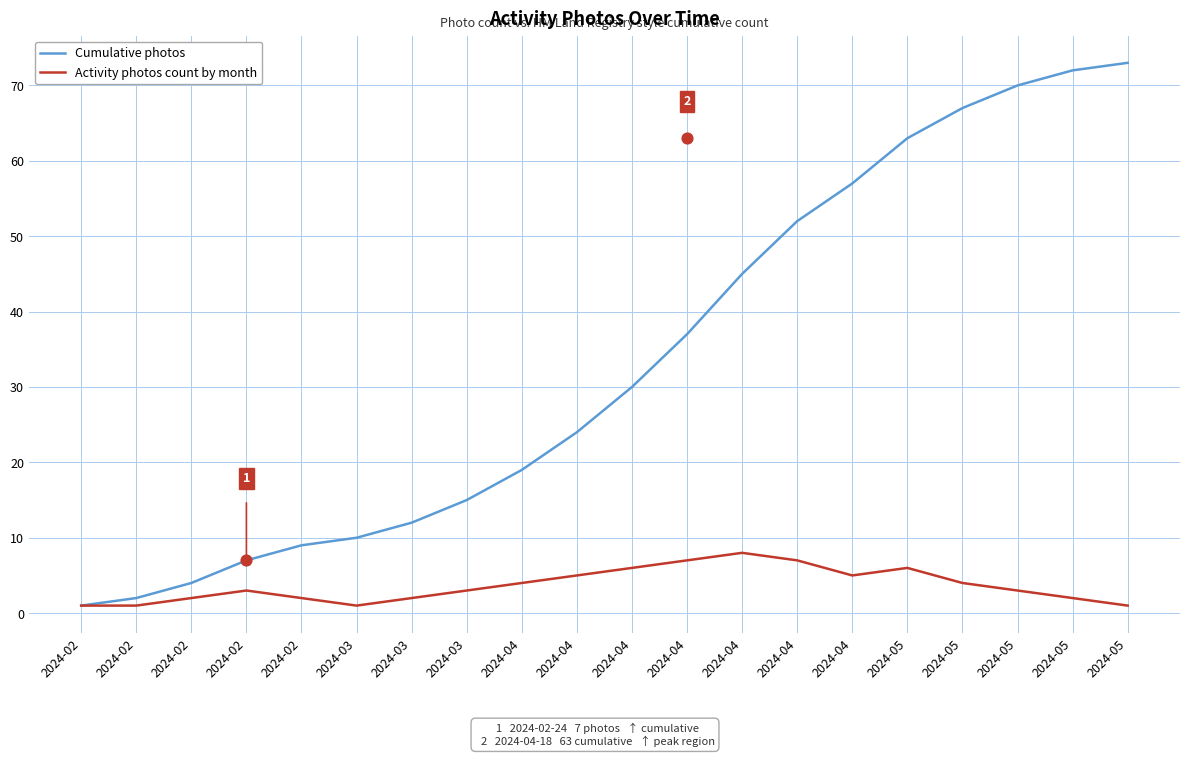

Which series has the widest spread of Y values?

Cumulative photos